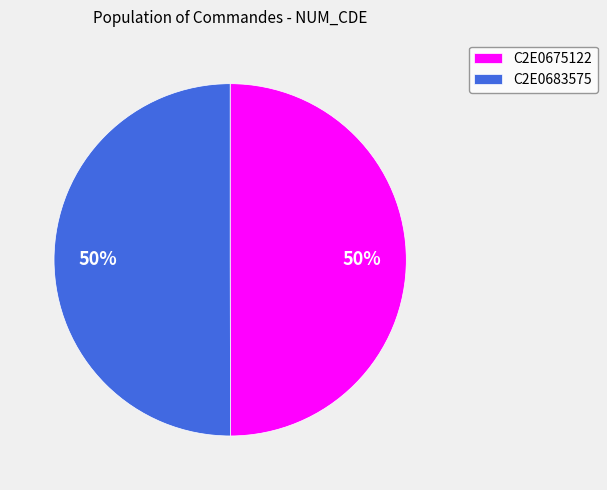

To the nearest percent, what portion does C2E0683575 represent?

50%